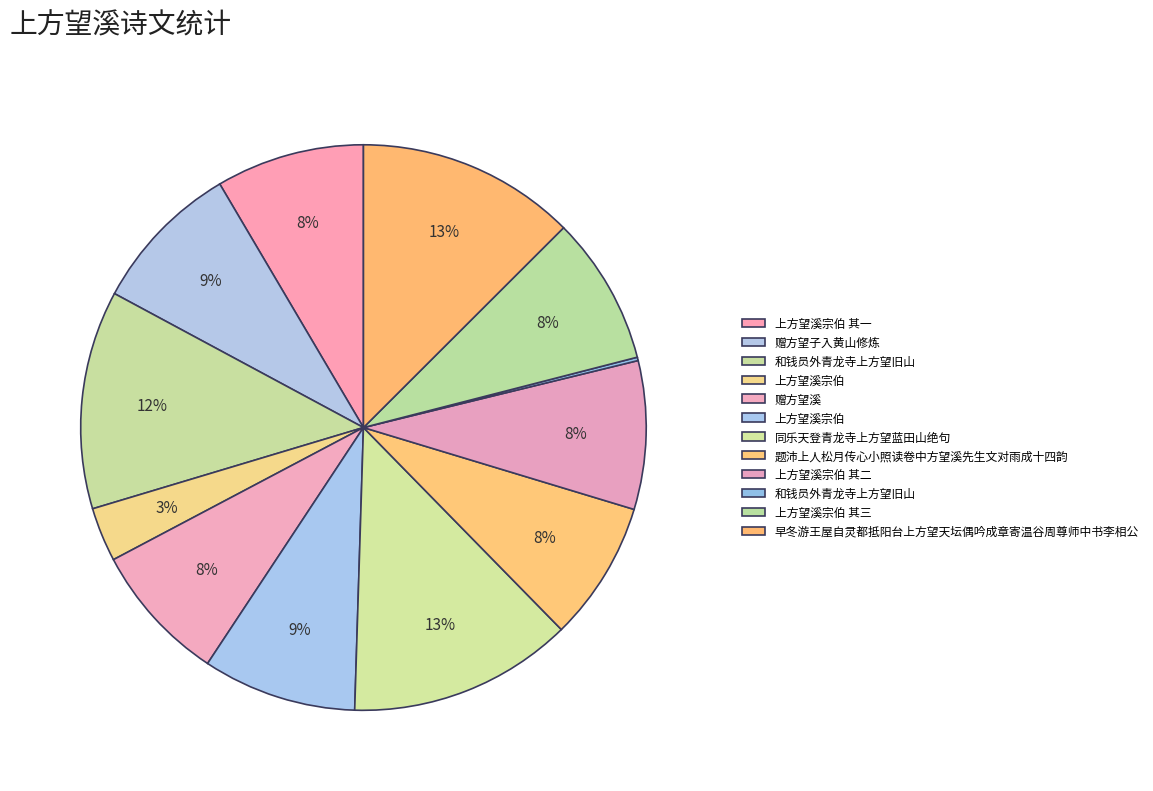

Count the number of slices in the pie.

12